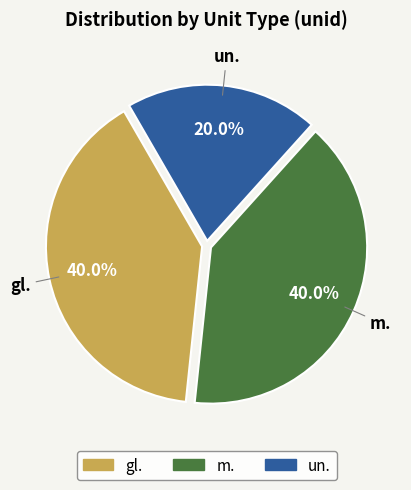

To the nearest percent, what is the average slice percentage?

33%